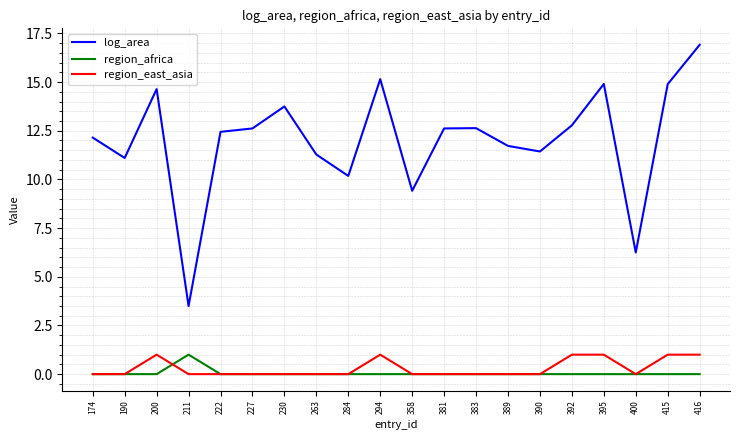

Rank the series at 211 from highest to lowest value.

log_area, region_africa, region_east_asia